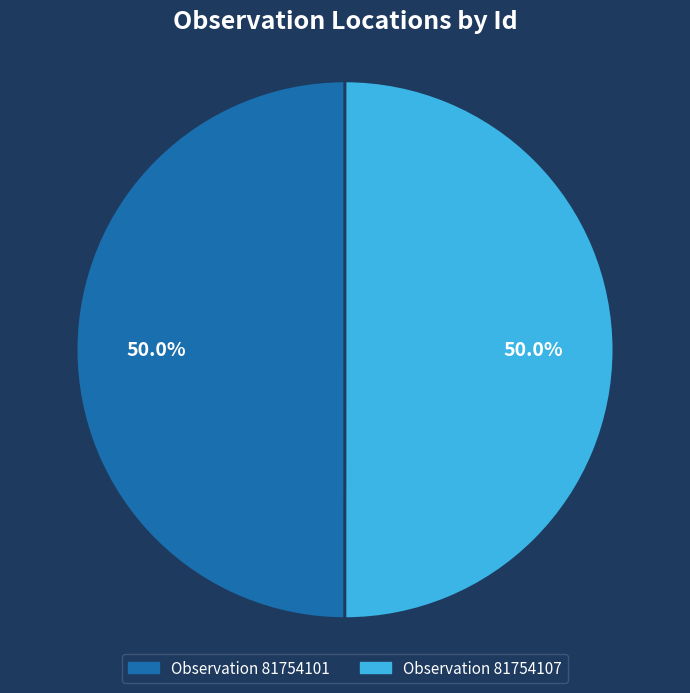

What is the smallest slice in the pie chart?

81754101